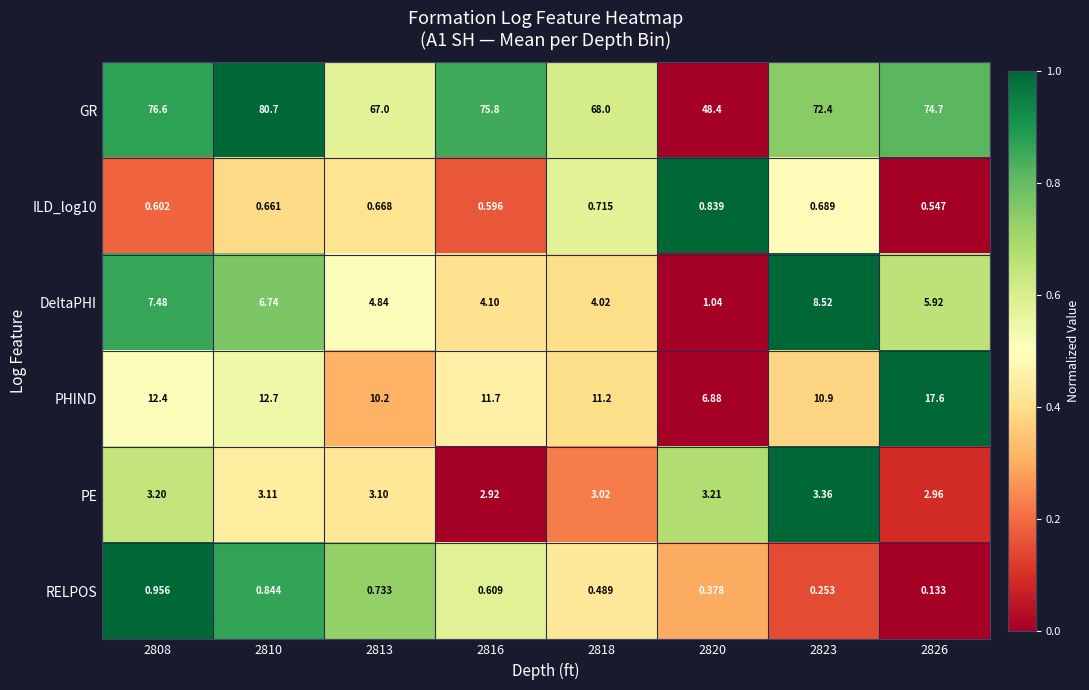

Which series changed the most between 2816 and 2823?

DeltaPHI